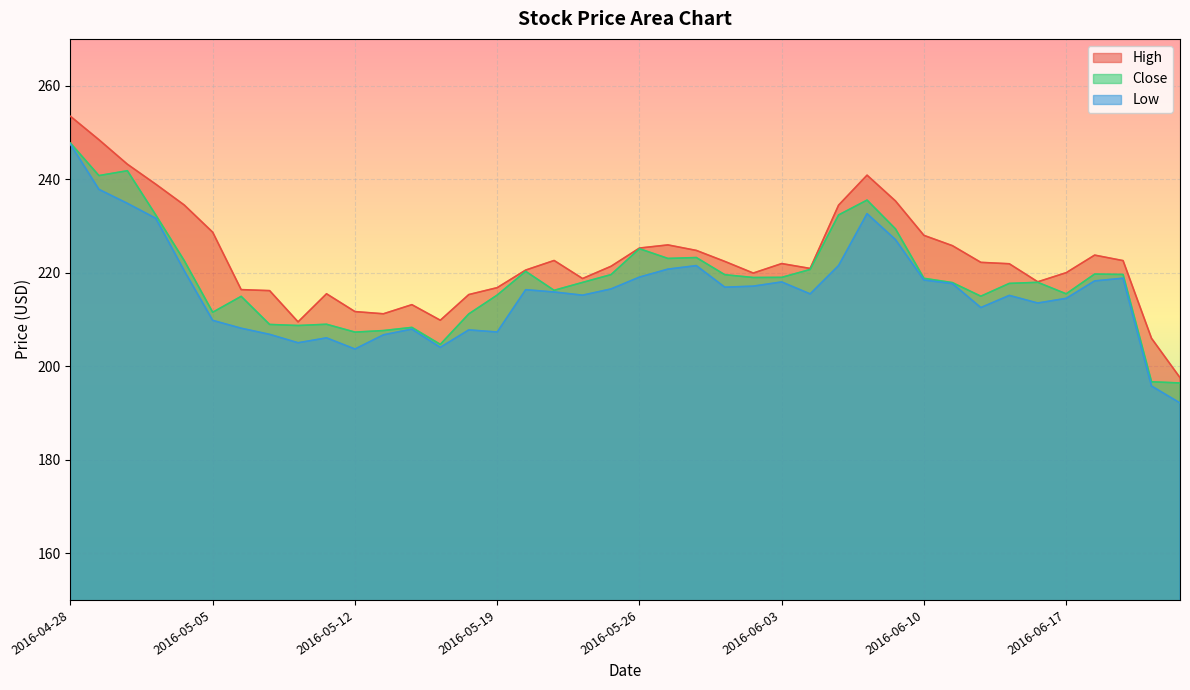

What is the lowest value of the High series?

197.6